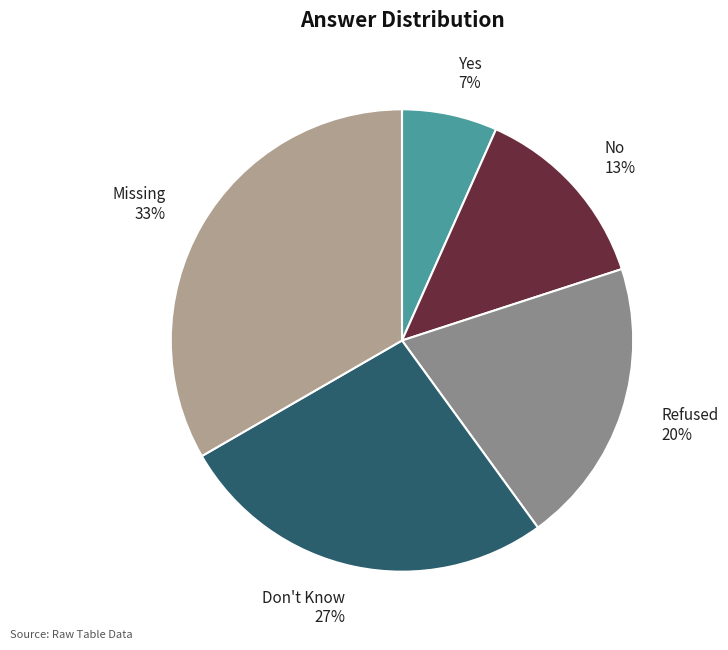

To the nearest percent, what percentage of the pie is Don't Know?

27%